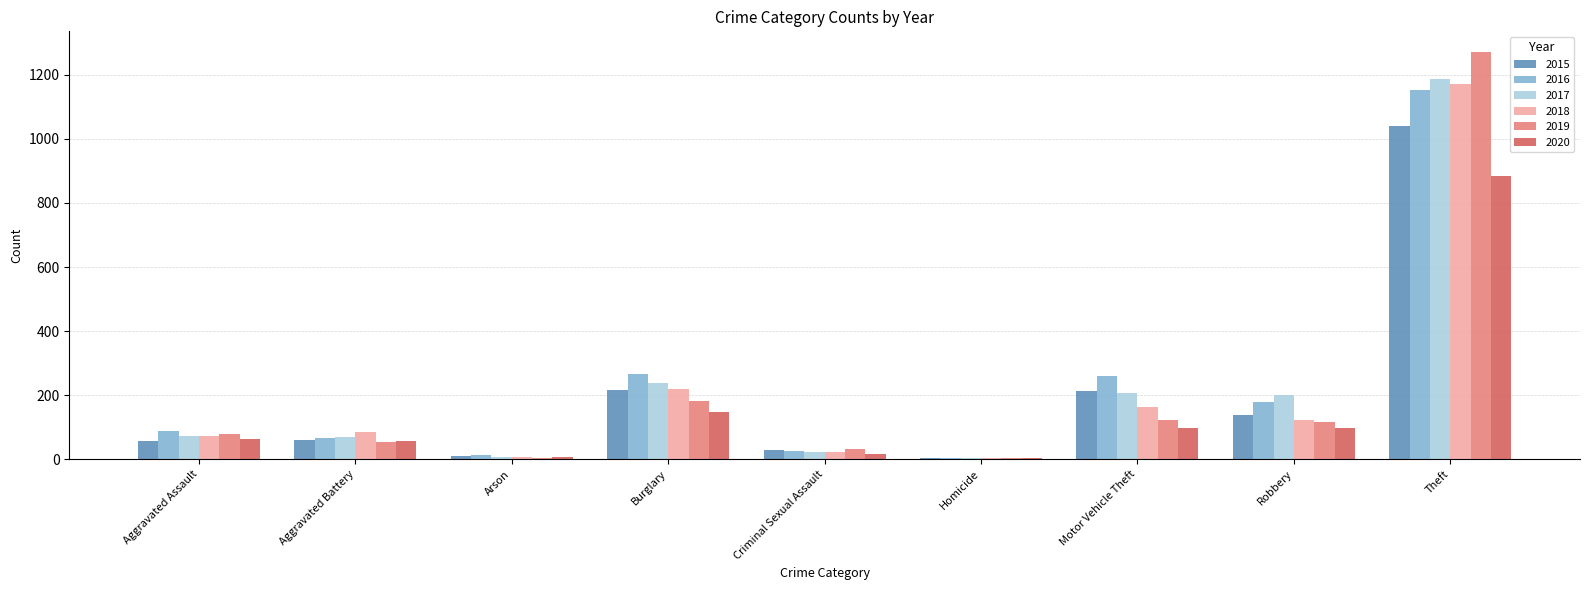

At which category does the chart reach its peak across all series?

Theft